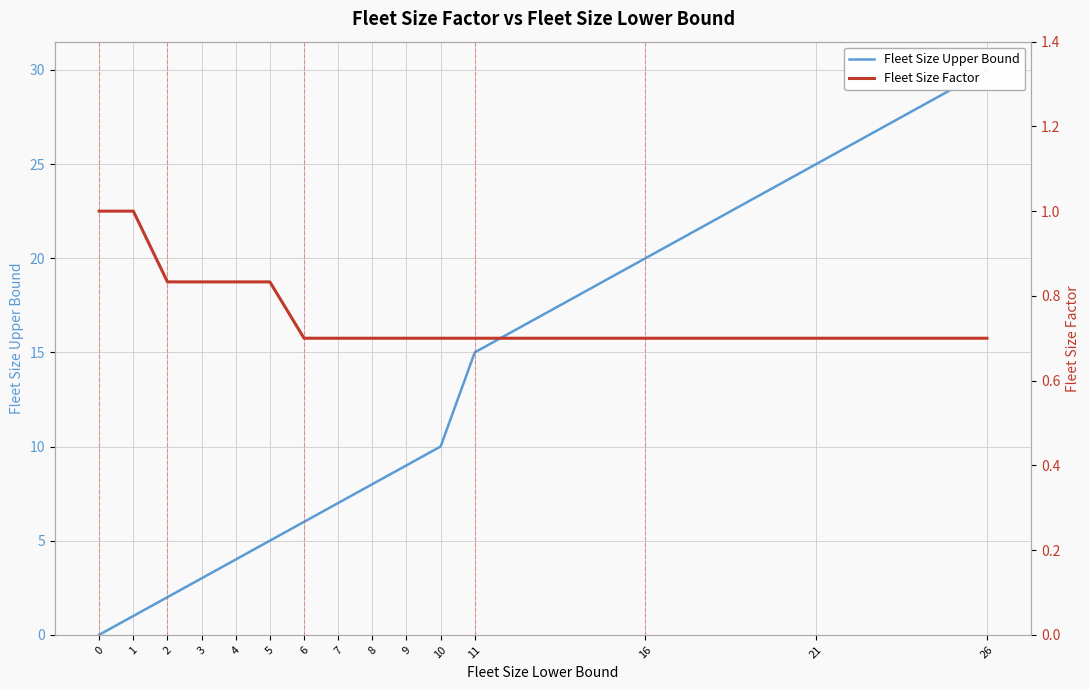

Reading left to right, list all the values displayed in this chart.

Fleet Size Upper Bound: 0.0	1.0	2.0	3.0	4.0	5.0	6.0	7.0	8.0	9.0	10.0	15.0	20.0	25.0	30.0
Fleet Size Factor: 1.0	1.0	0.8	0.8	0.8	0.8	0.7	0.7	0.7	0.7	0.7	0.7	0.7	0.7	0.7